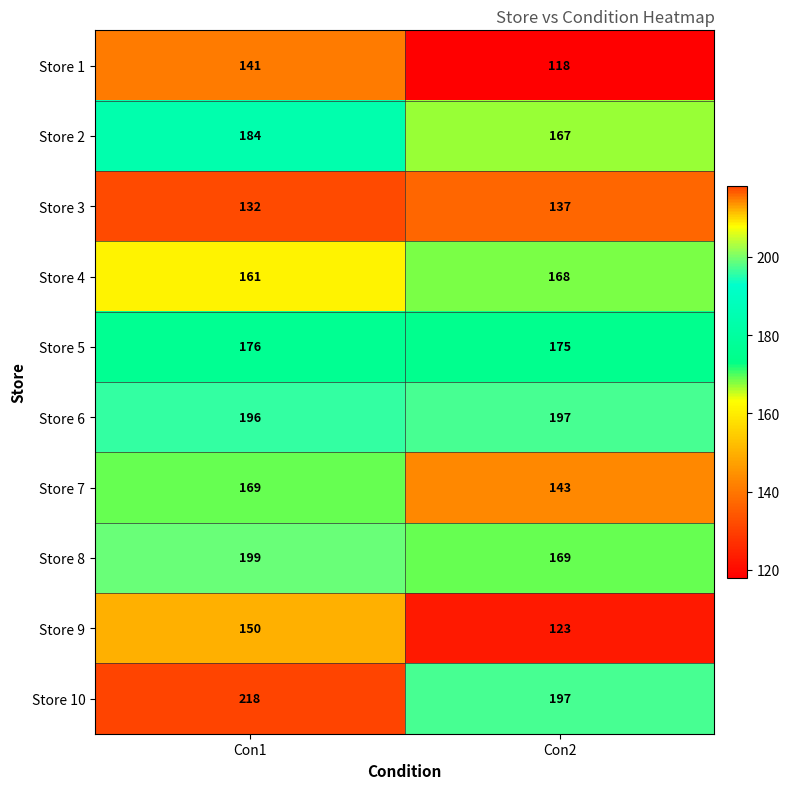

Which label corresponds to the largest value in the chart?

Con1